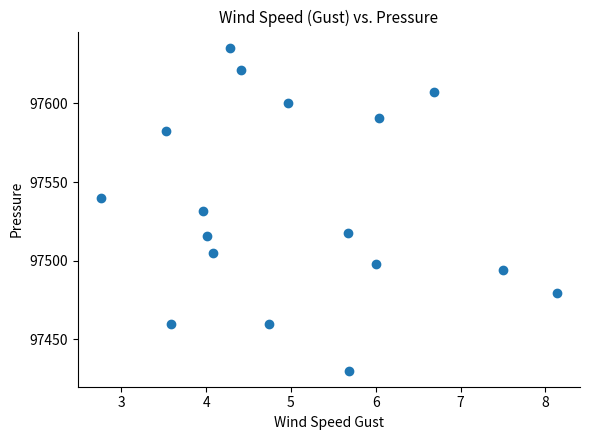

What is the range of X values (max minus min)?

5.4